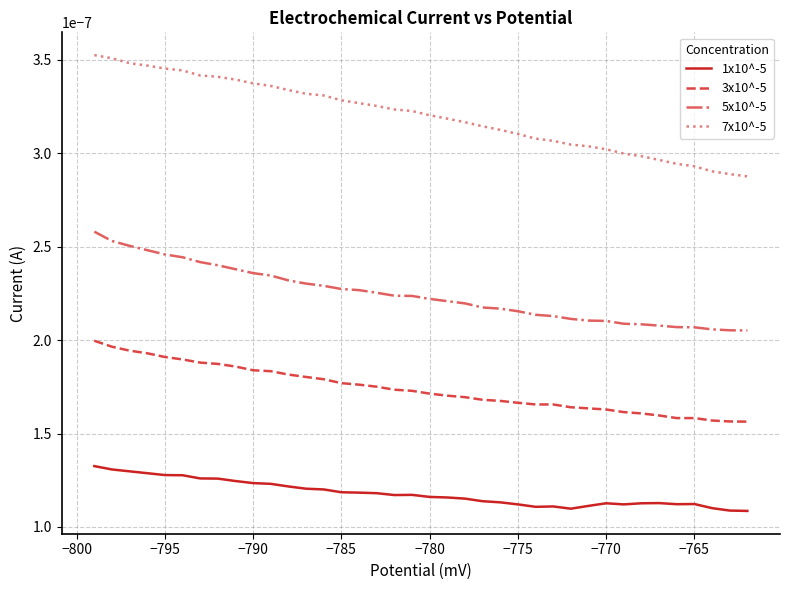

Which series has the largest range (max minus min)?

7x10^-5